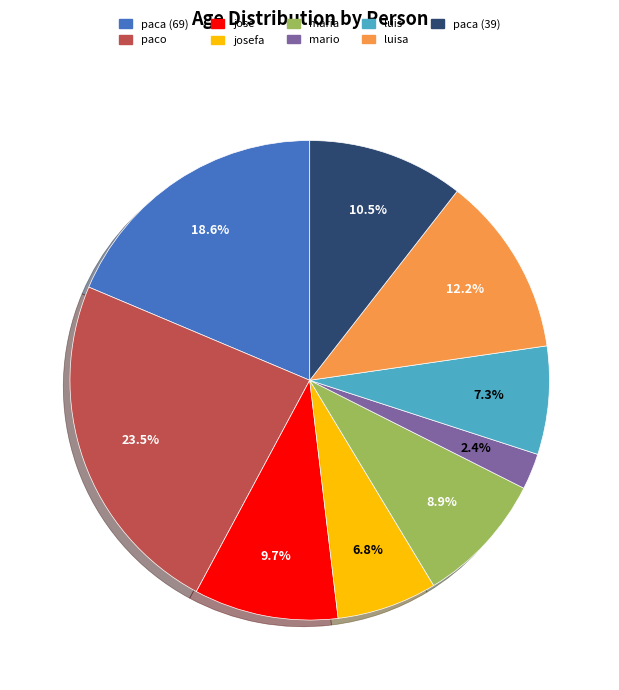

To the nearest percent, what is the difference between the largest and smallest slice percentages?

21%